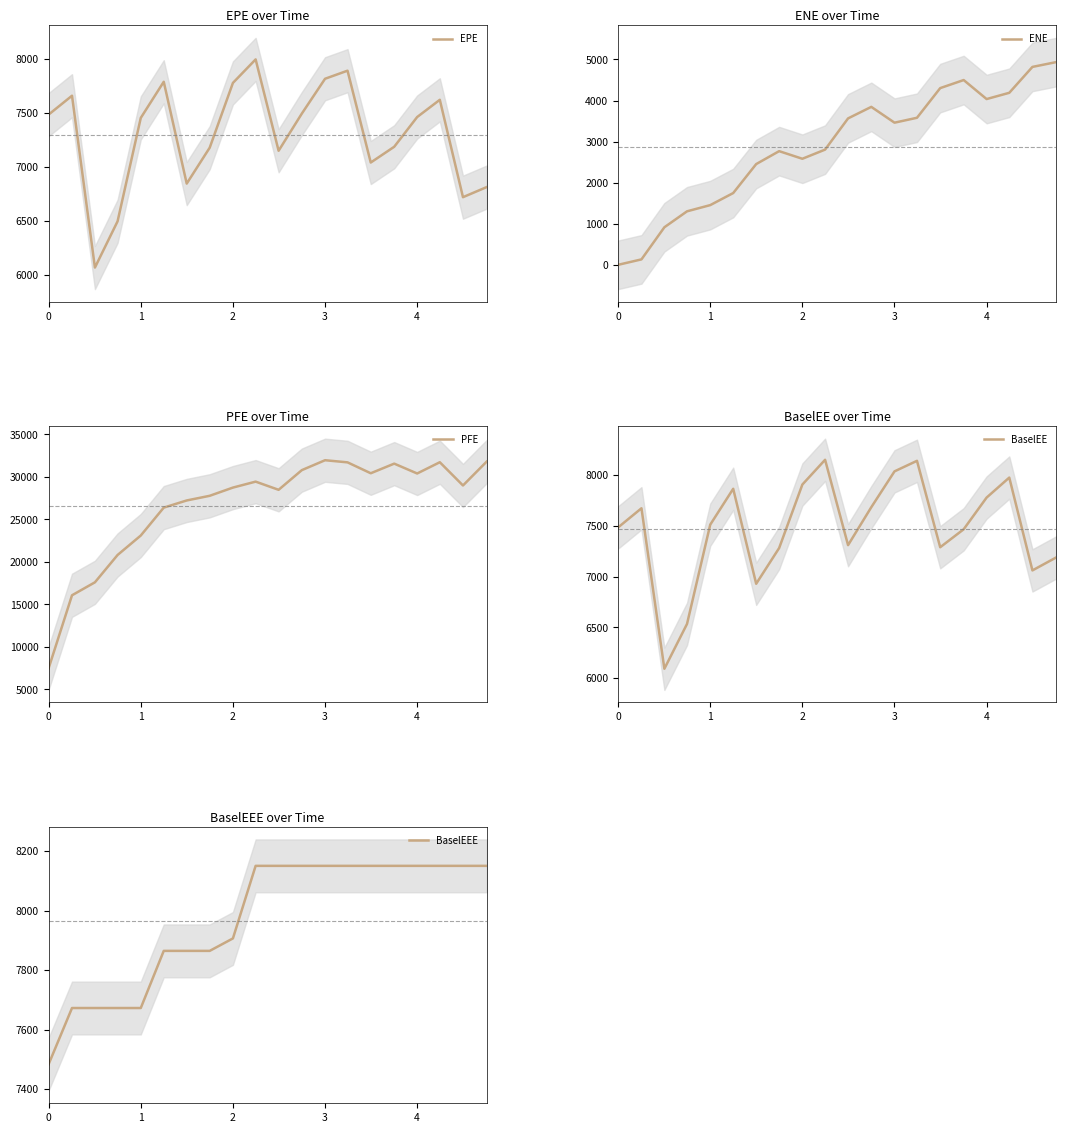

How many values in the EPE series are below 7460?

10